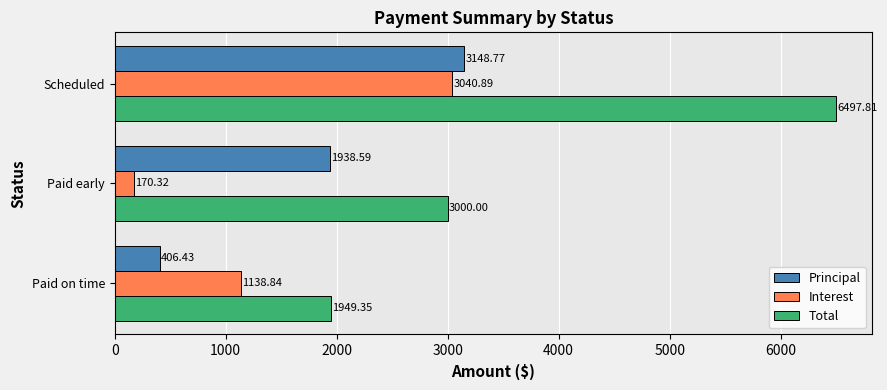

At which category is the sum across all series the highest?

Scheduled